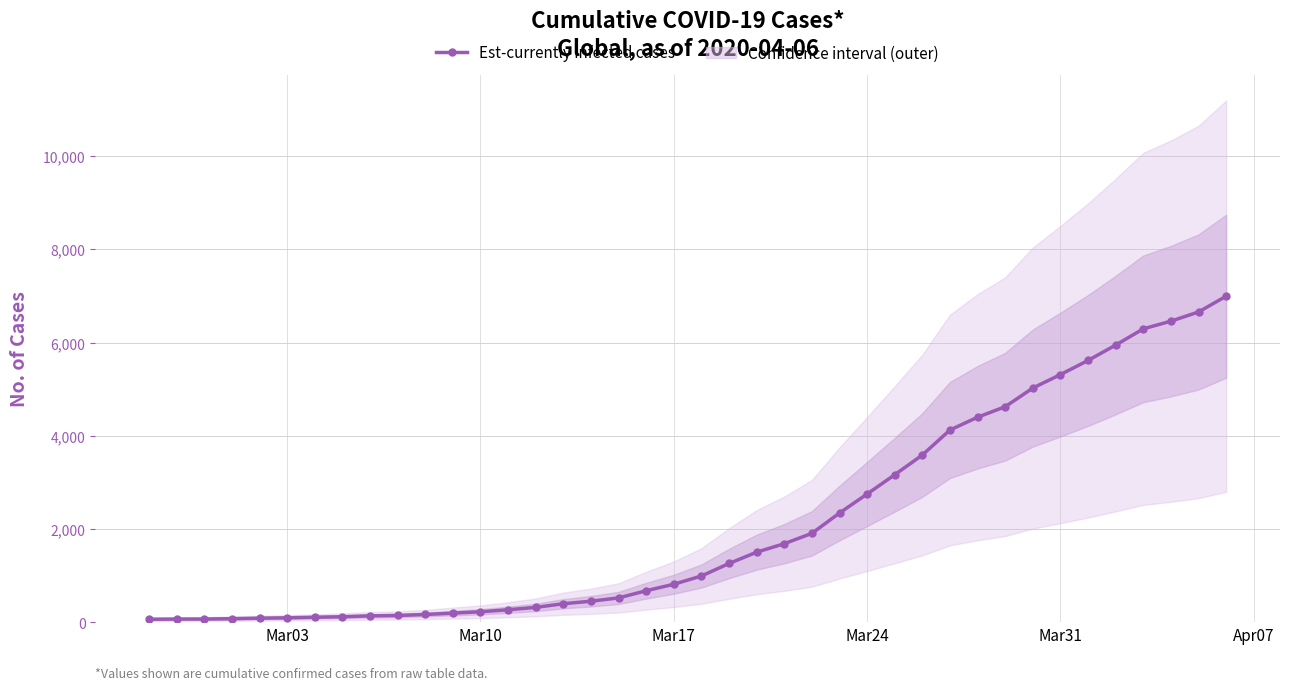

What is the difference between the maximum and minimum values?

6930